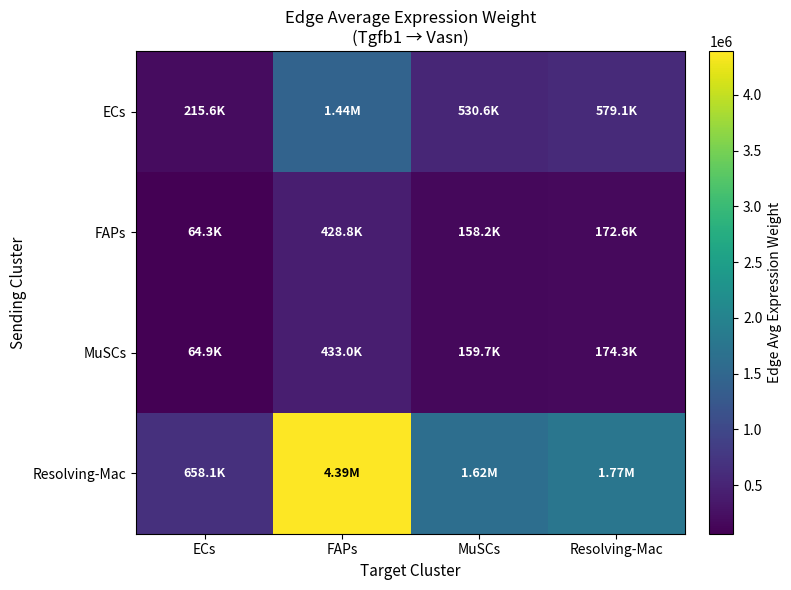

Reading left to right, what are all the values shown in this chart?

ECs: ECs=215577.5	FAPs=1438640.9	MuSCs=530610.4	Resolving-Mac=579067.0
FAPs: ECs=64253.5	FAPs=428791.2	MuSCs=158150.0	Resolving-Mac=172592.6
MuSCs: ECs=64885.7	FAPs=433010.3	MuSCs=159706.1	Resolving-Mac=174290.9
Resolving-Mac: ECs=658077.7	FAPs=4391635.0	MuSCs=1619756.0	Resolving-Mac=1767675.8